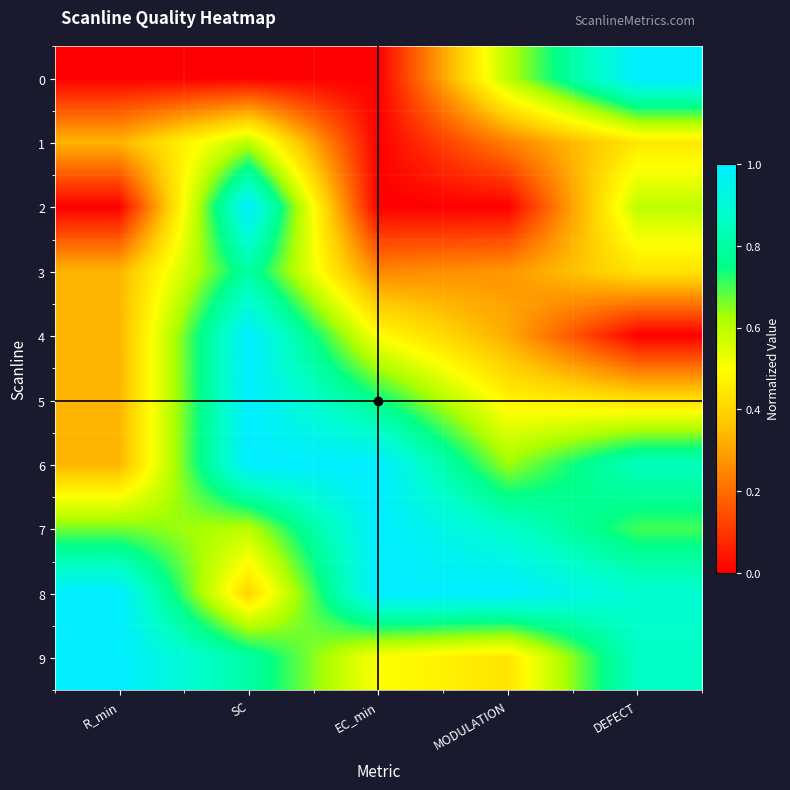

At EC_min, list the series in order from largest to smallest.

6, 7, 8, 5, 4, 9, 3, 0, 1, 2